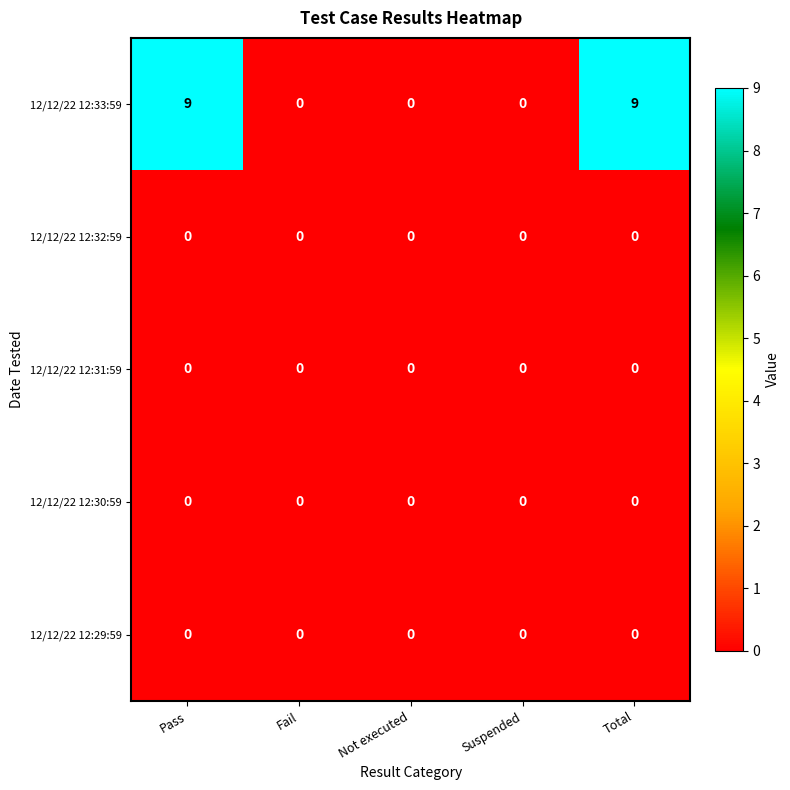

How many data points does each series have?

5